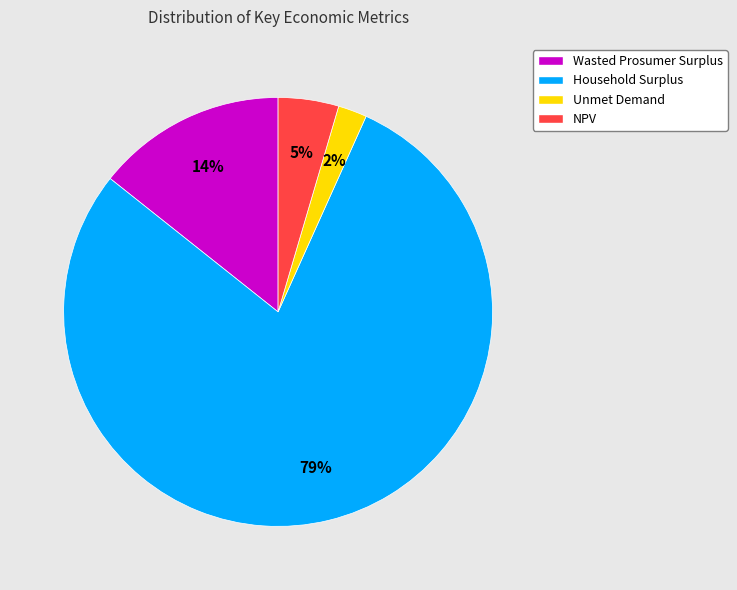

To the nearest percent, what percentage of the pie is Unmet Demand?

2%